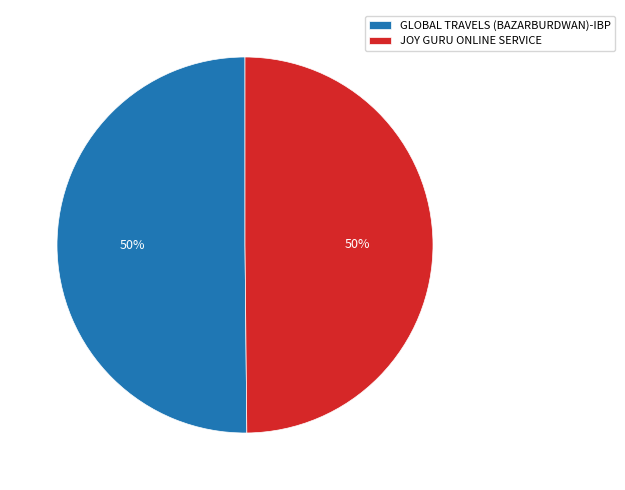

Do JOY GURU ONLINE SERVICE and GLOBAL TRAVELS (BAZARBURDWAN)-IBP together represent more than half of the pie?

Yes